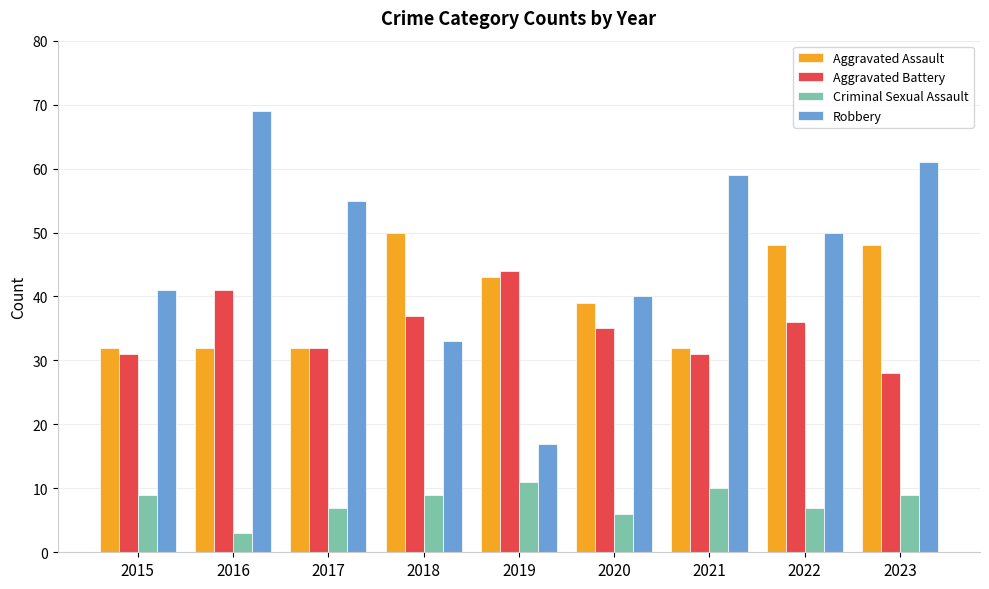

List the series in order of their peak value, lowest first.

Criminal Sexual Assault, Aggravated Battery, Aggravated Assault, Robbery